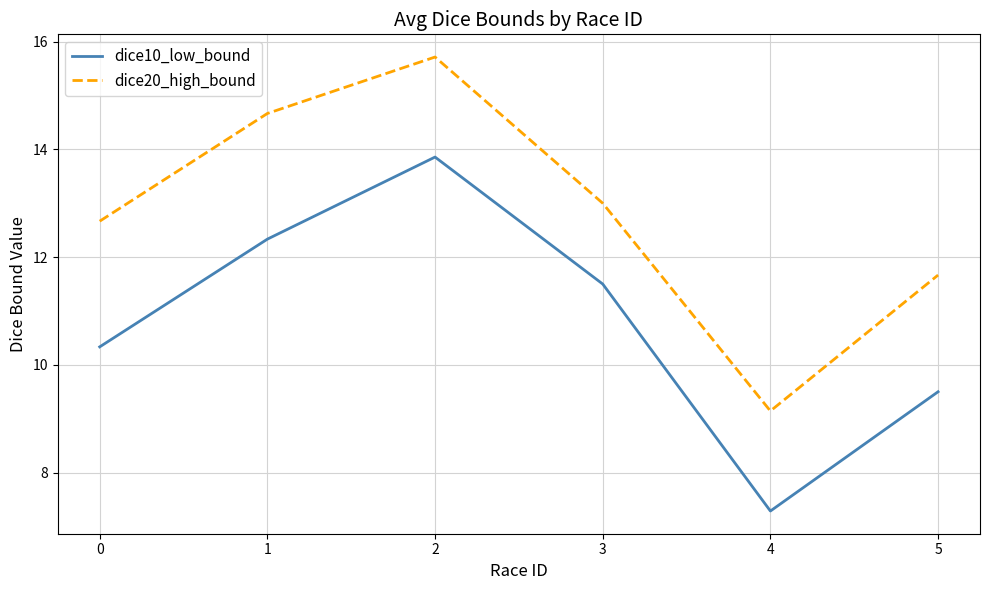

True or false: dice10_low_bound has a value of 10.4 at 4.

False